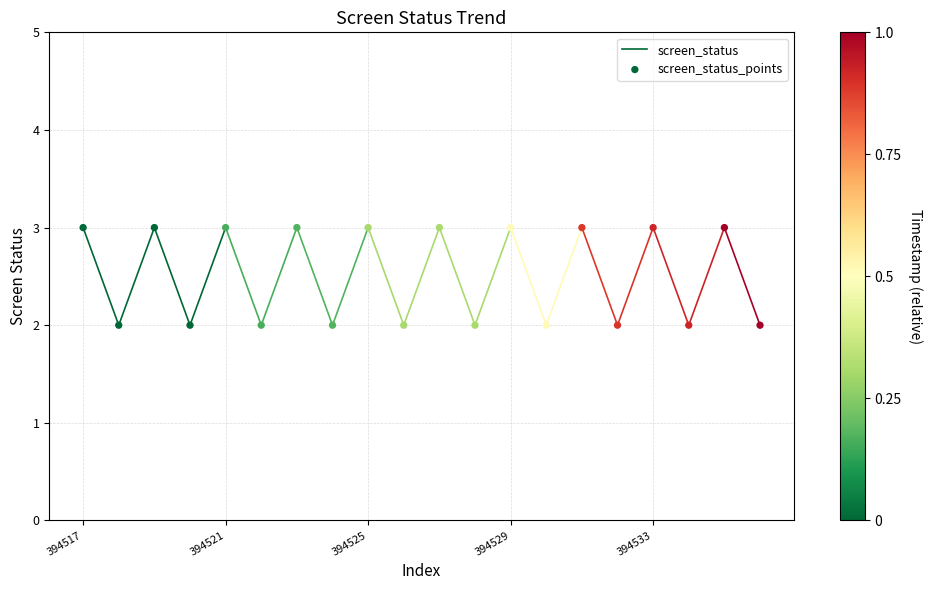

List the coordinates of all points as (X, Y) pairs, reading left to right.

(394517, 3)  (394518, 2)  (394519, 3)  (394520, 2)  (394521, 3)  (394522, 2)  (394523, 3)  (394524, 2)  (394525, 3)  (394526, 2)  (394527, 3)  (394528, 2)  (394529, 3)  (394530, 2)  (394531, 3)  (394532, 2)  (394533, 3)  (394534, 2)  (394535, 3)  (394536, 2)